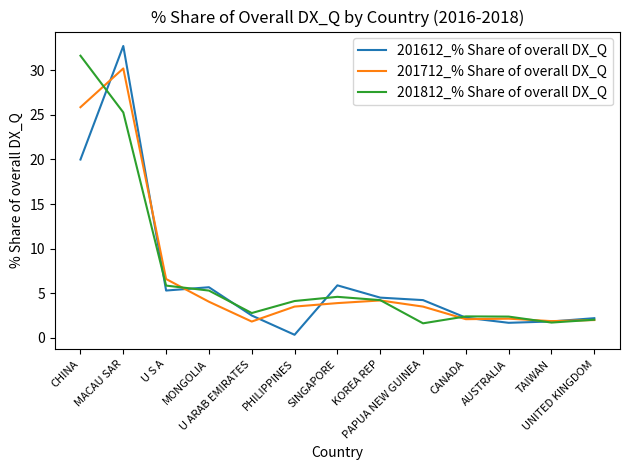

What is the lowest value of the 201712_% Share of overall DX_Q series?

1.8